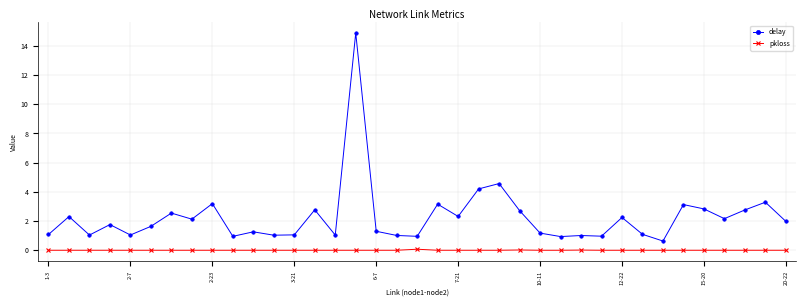

What are all the series names shown in the legend?

delay, pkloss